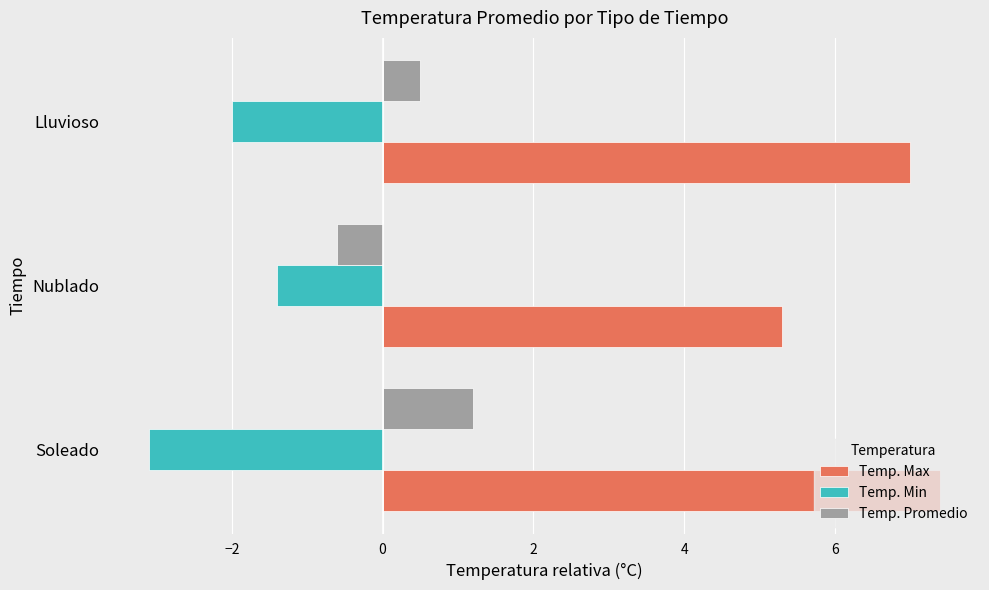

List the series in order of their overall mean, highest first.

Temp. Max, Temp. Promedio, Temp. Min